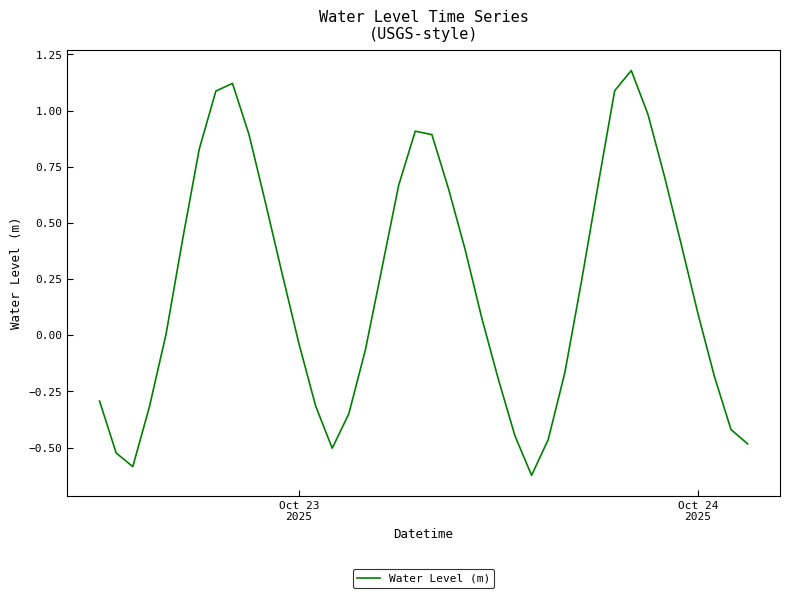

What is the difference between the maximum and minimum values?

1.8